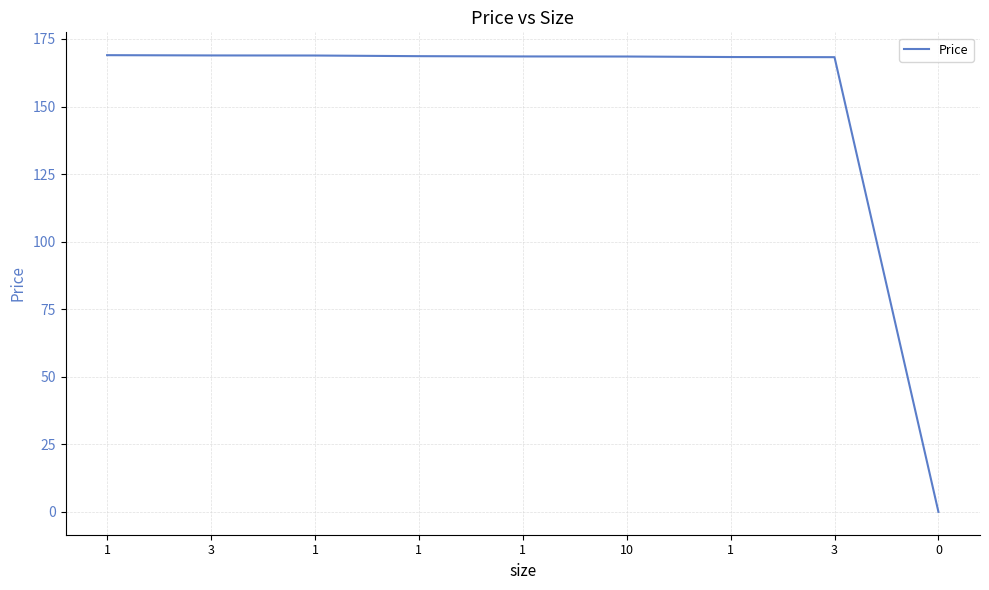

Is this an area chart (filled region under the line)?

No